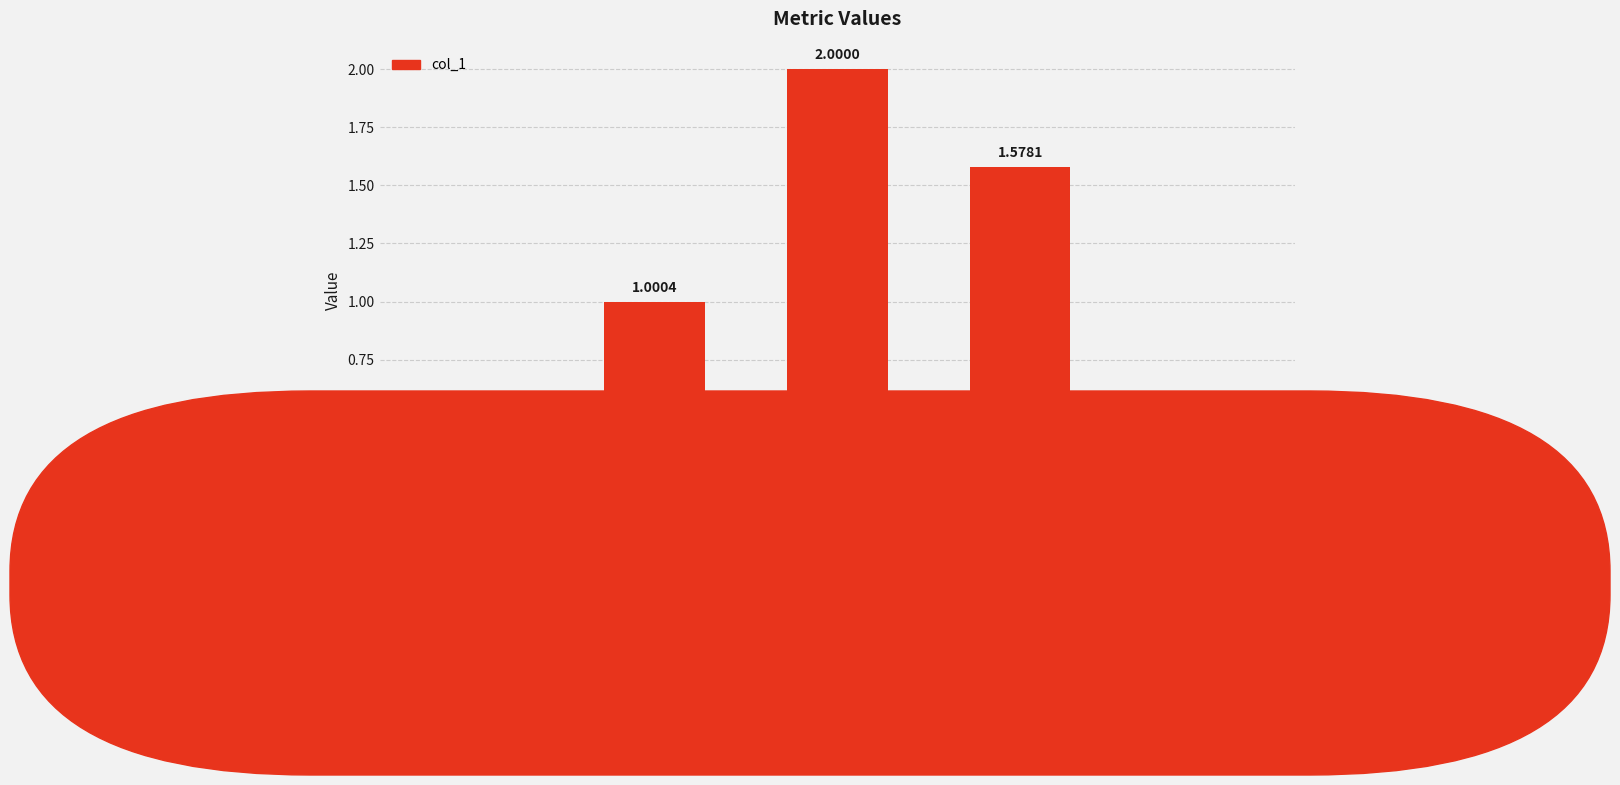

What is the sum of the values at MSE and SMAPE?

2.4